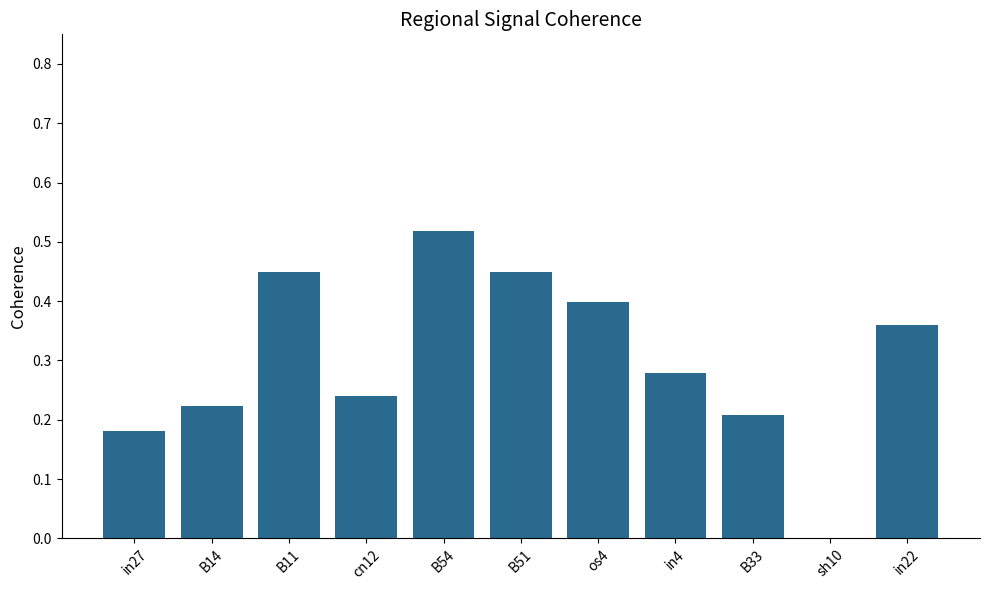

Is it true that the value at in27 is 0.2?

True